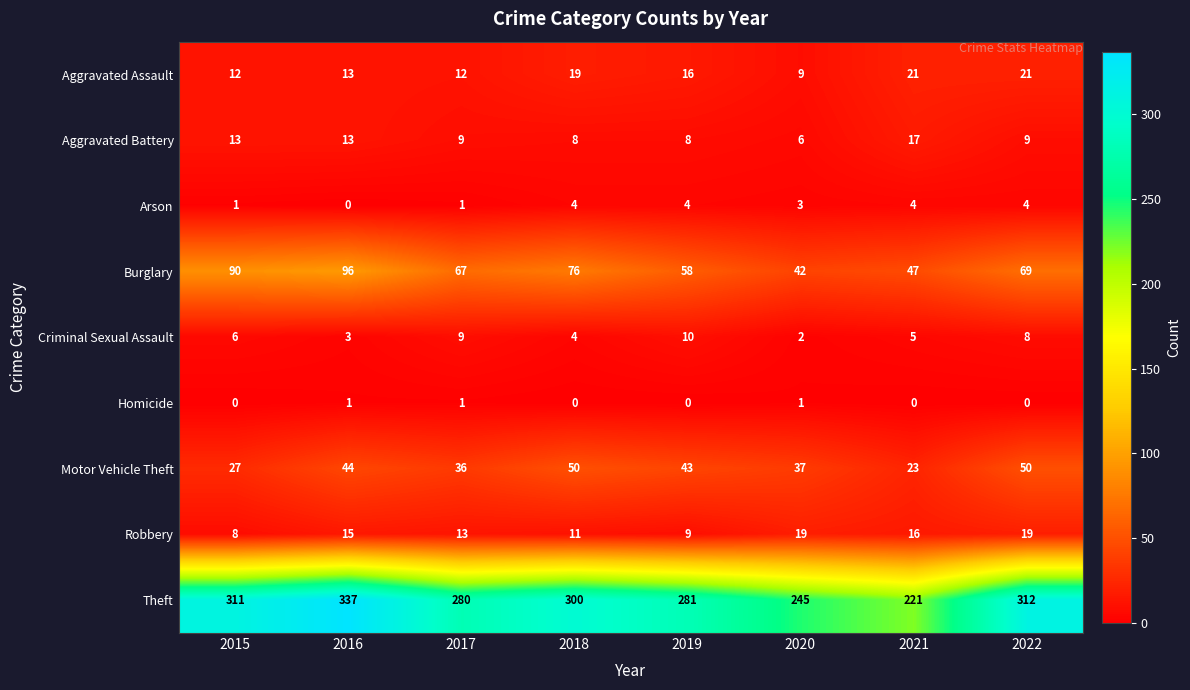

Which series has the largest total across all categories?

Theft